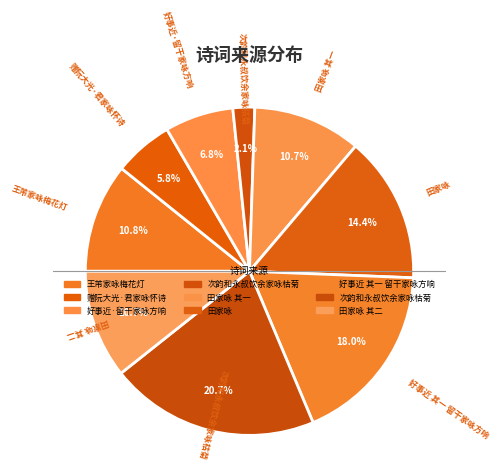

How many slices are in this pie chart?

9